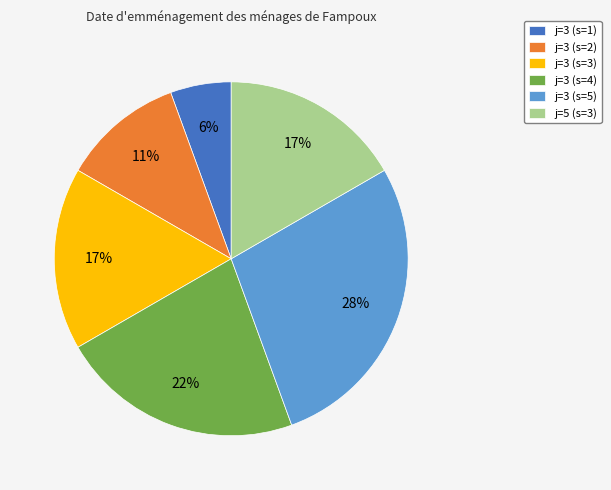

True or false: j=3 (s=4) accounts for 14% of the total.

False